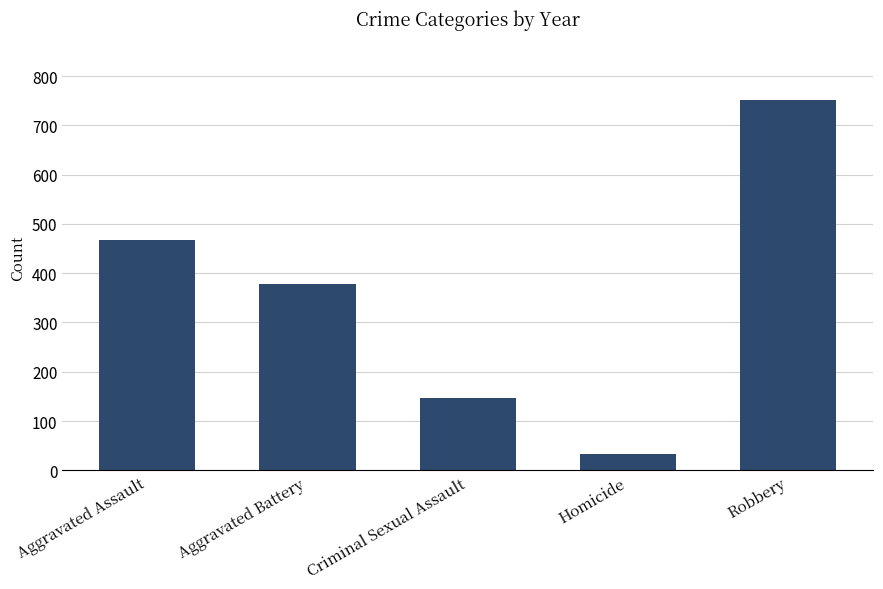

How many data points are less than 379?

2